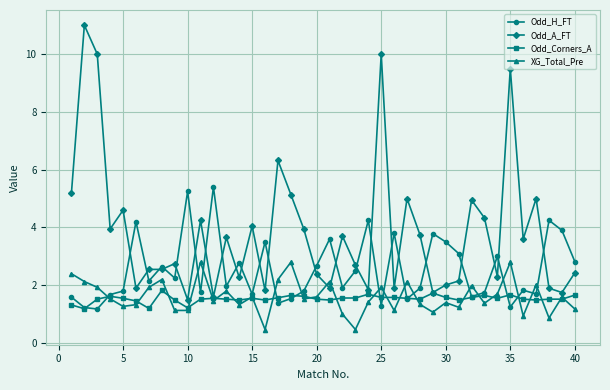

How many times do Odd_H_FT and Odd_A_FT cross each other?

23